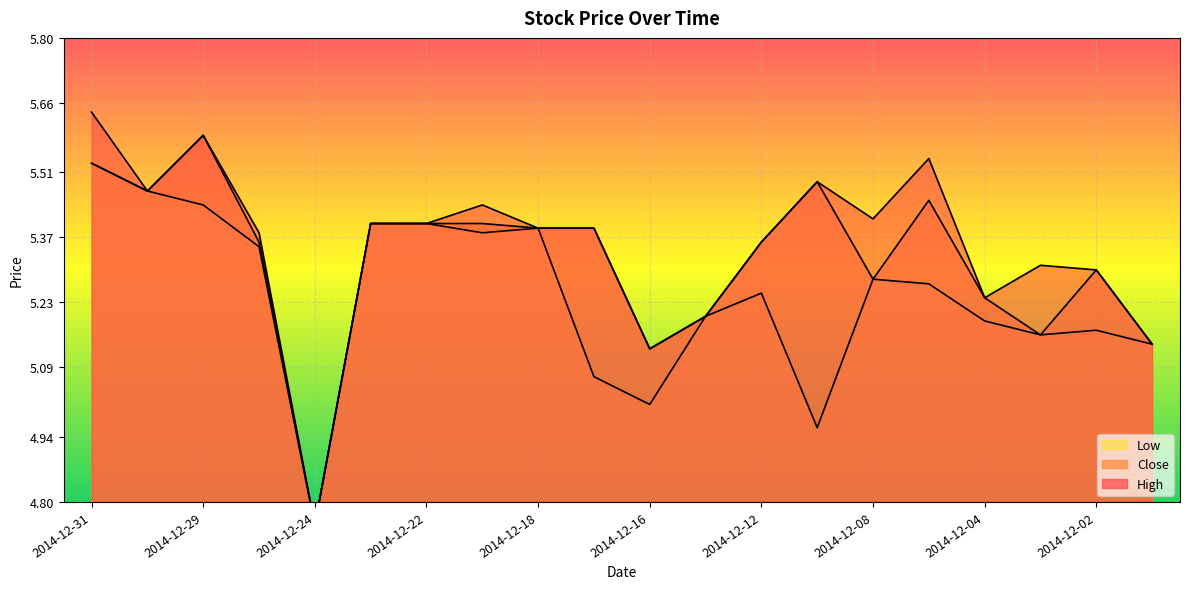

What is the difference between the maximum and minimum values in the High series?

0.9